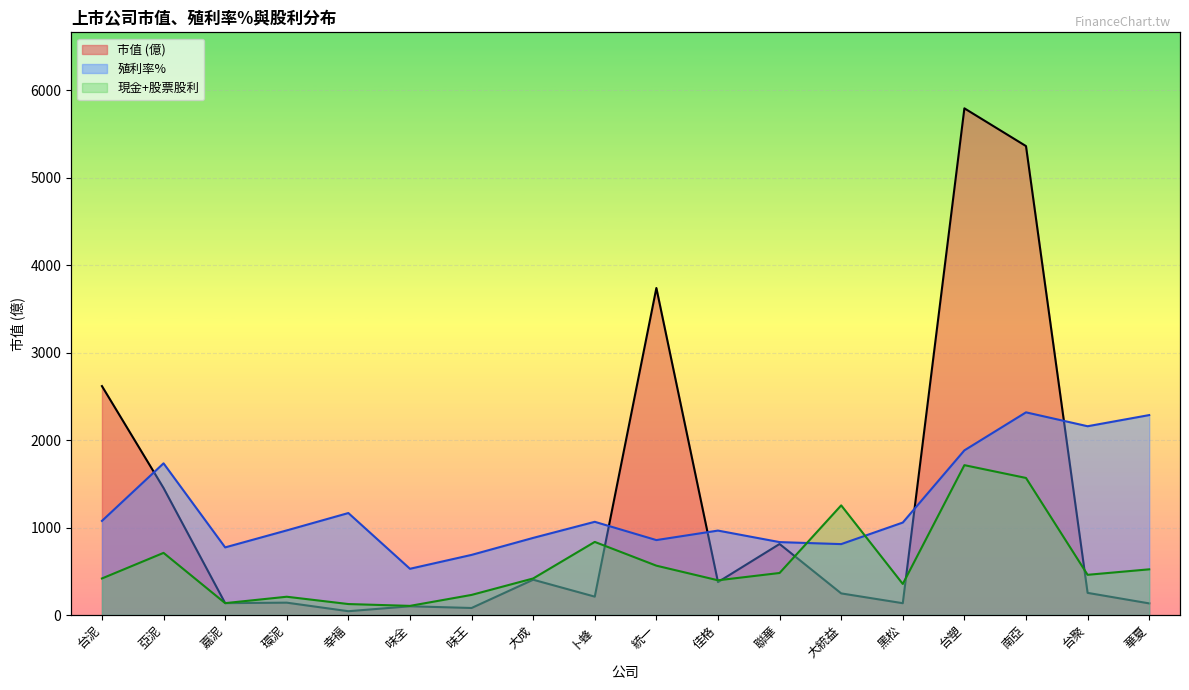

Reading left to right, extract all data points from this chart.

市值: 台泥=2617.3	亞泥=1452.1	嘉泥=136.0	環泥=141.2	幸福=43.5	味全=99.9	味王=80.3	大成=403.5	卜蜂=210.1	統一=3738.8	佳格=376.6	聯華=812.0	大統益=247.2	黑松=135.0	台塑=5792.8	南亞=5361.2	台聚=253.2	華夏=132.8
殖利率%: 台泥=1076.0	亞泥=1734.2	嘉泥=773.1	環泥=967.4	幸福=1165.9	味全=528.6	味王=687.4	大成=881.7	卜蜂=1065.6	統一=856.6	佳格=965.3	聯華=833.7	大統益=810.7	黑松=1057.2	台塑=1882.5	南亞=2317.1	台聚=2158.3	華夏=2285.8
現金+股票股利: 台泥=417.9	亞泥=710.4	嘉泥=135.8	環泥=208.9	幸福=125.4	味全=104.5	味王=229.8	大成=417.9	卜蜂=835.8	統一=564.1	佳格=397.0	聯華=480.6	大統益=1253.6	黑松=355.2	台塑=1713.3	南亞=1567.0	台聚=459.7	華夏=522.3